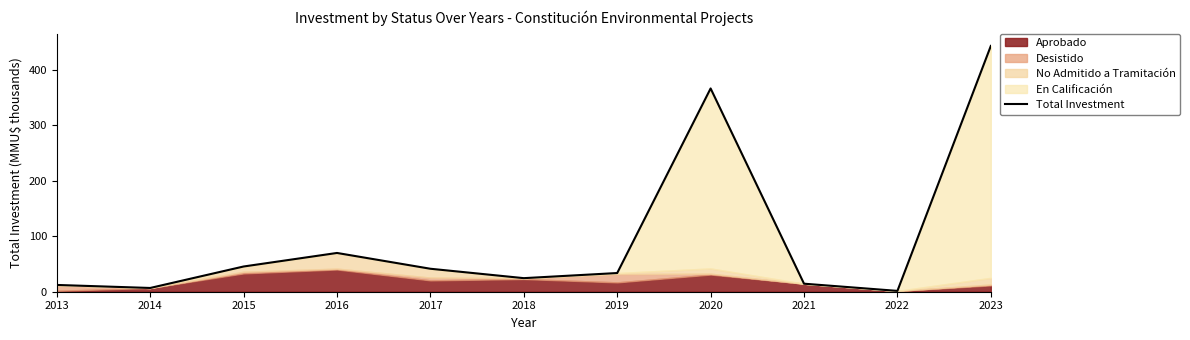

How many points are lower than both their immediate neighbors (excluding endpoints)?

3